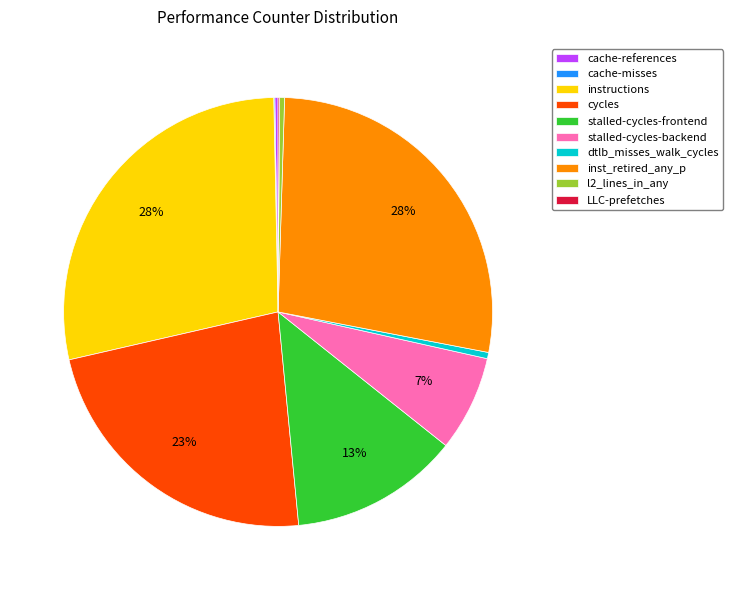

Does dtlb_misses_walk_cycles represent more than half of the total?

No